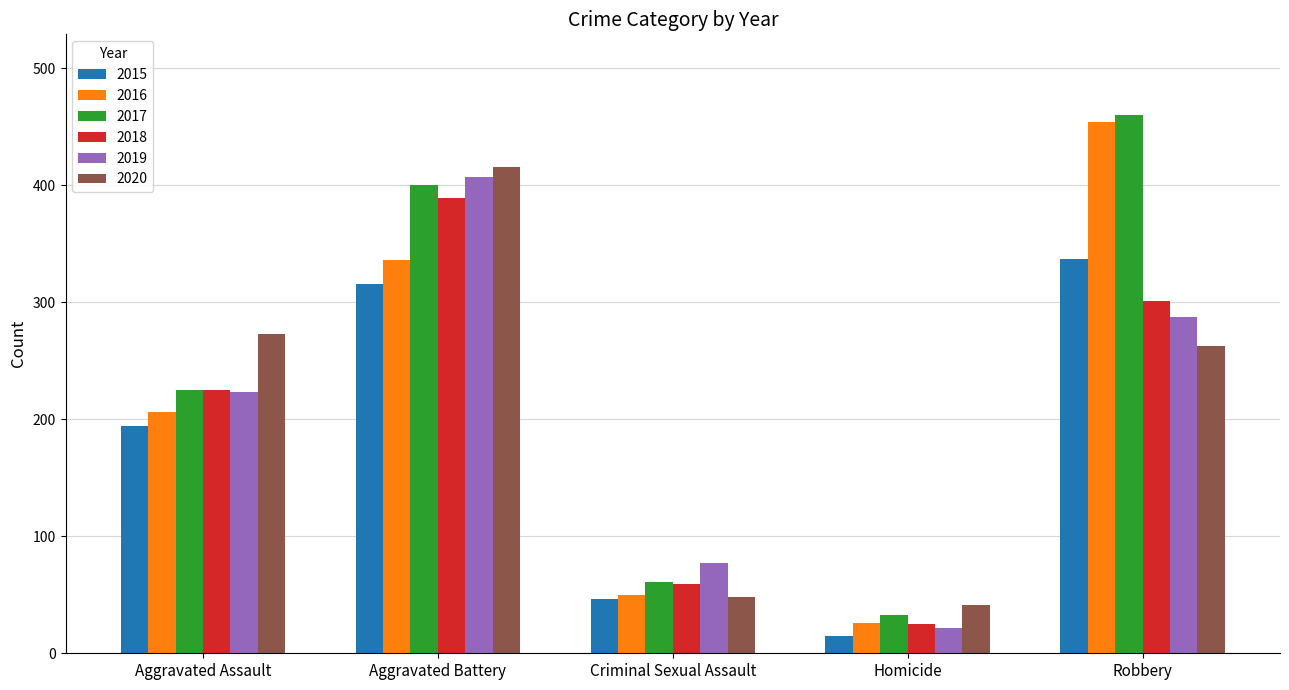

Reading left to right, list all the values displayed in this chart.

2015: Aggravated Assault=194	Aggravated Battery=316	Criminal Sexual Assault=46	Homicide=15	Robbery=337
2016: Aggravated Assault=206	Aggravated Battery=336	Criminal Sexual Assault=50	Homicide=26	Robbery=454
2017: Aggravated Assault=225	Aggravated Battery=400	Criminal Sexual Assault=61	Homicide=33	Robbery=460
2018: Aggravated Assault=225	Aggravated Battery=389	Criminal Sexual Assault=59	Homicide=25	Robbery=301
2019: Aggravated Assault=223	Aggravated Battery=407	Criminal Sexual Assault=77	Homicide=22	Robbery=287
2020: Aggravated Assault=273	Aggravated Battery=416	Criminal Sexual Assault=48	Homicide=41	Robbery=263